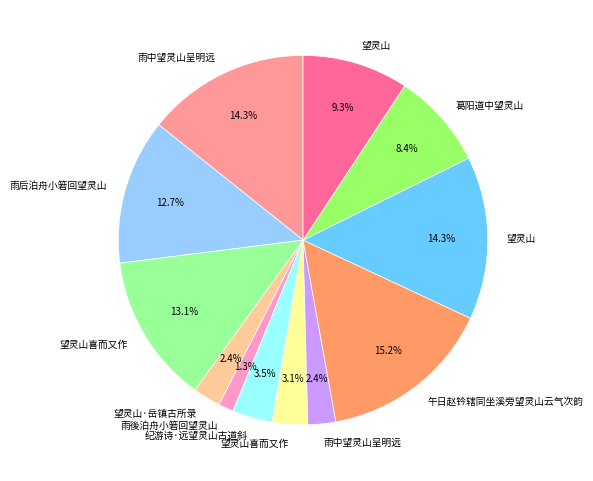

Does any single category account for the majority?

No